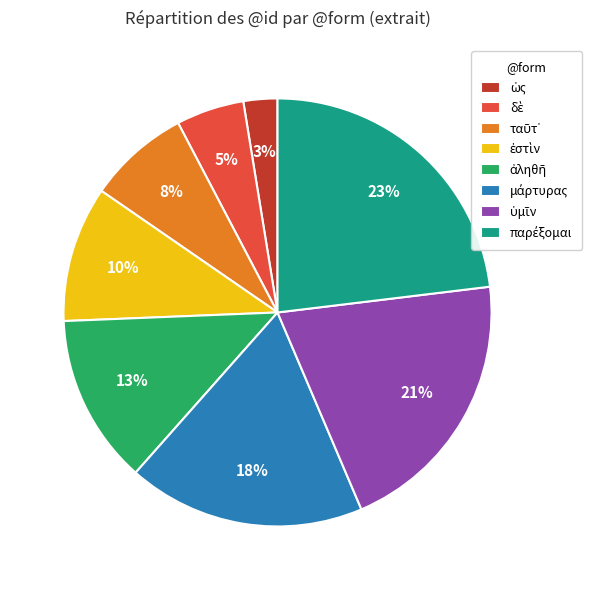

To the nearest percent, what is the average slice percentage?

12%